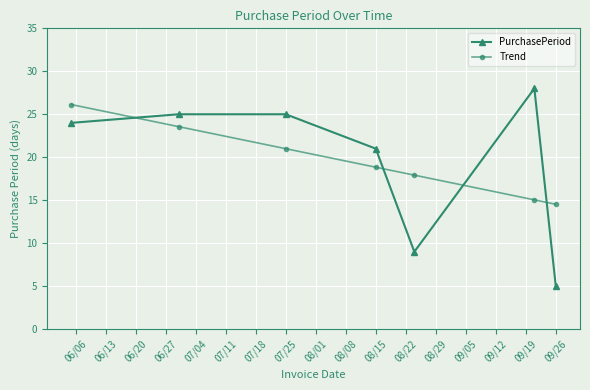

True or false: Trend and PurchasePeriod intersect in this chart.

True